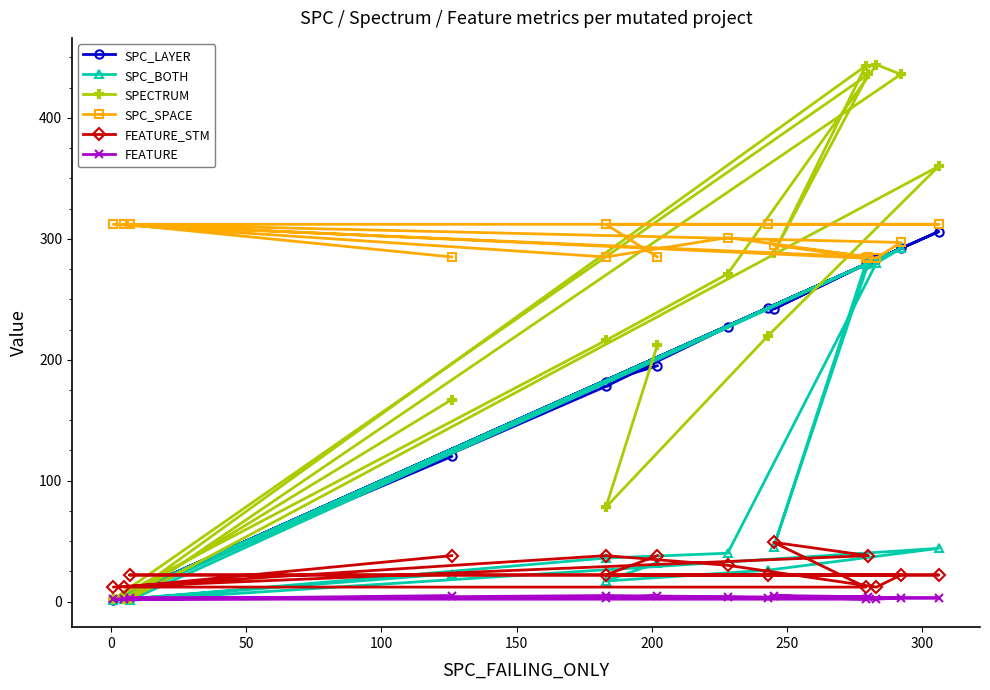

How many interior local valleys does the SPC_LAYER series have?

5